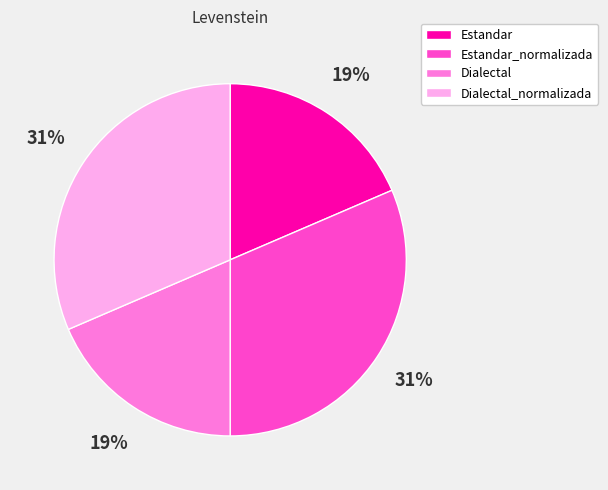

Is there any slice that represents more than half of the pie?

No